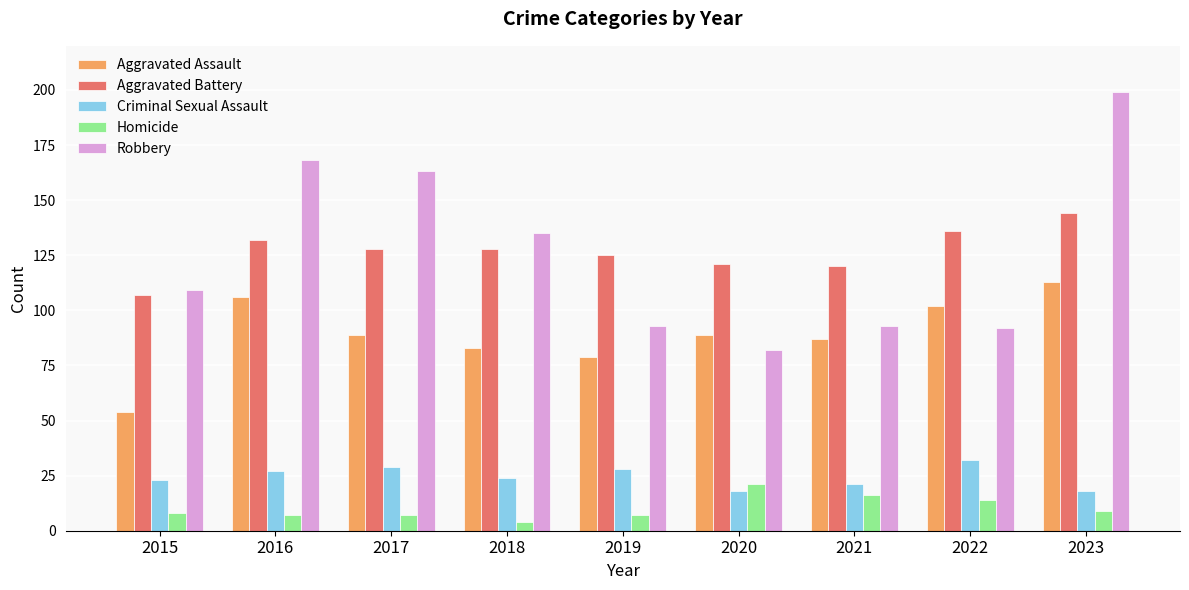

What is the difference between the second highest and minimum values in the Aggravated Battery series?

29